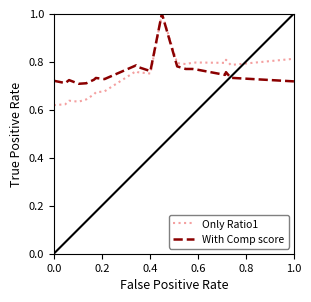

What is the maximum value shown in the chart?

1.0